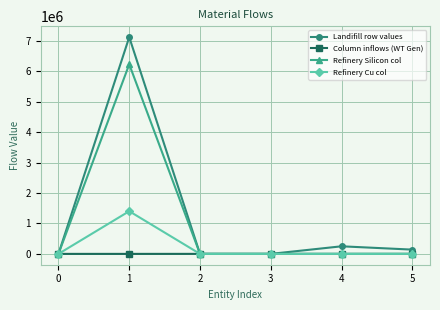

How many interior local peaks does the Landifill row values series have?

2